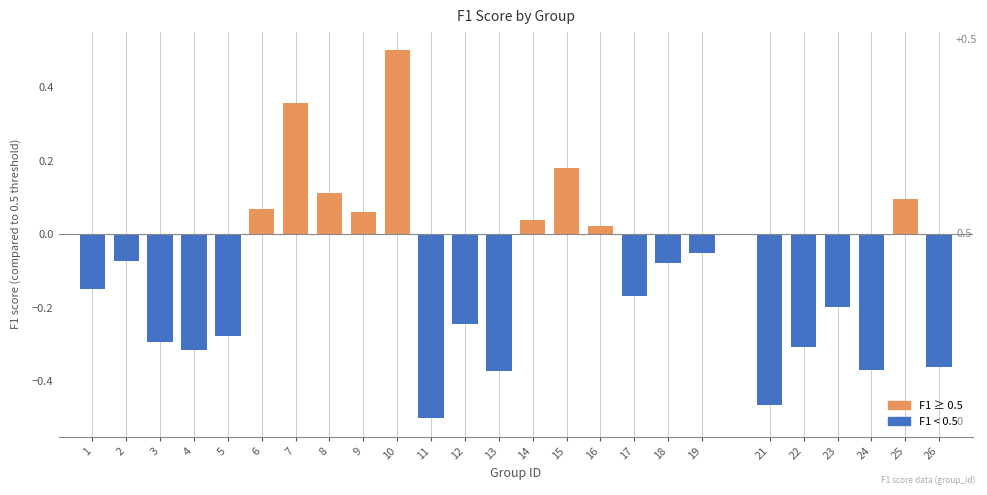

What is the maximum value shown in the chart?

0.5